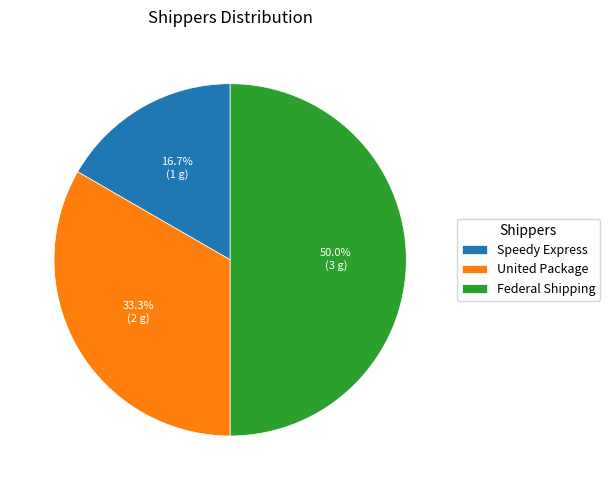

Between Federal Shipping and Speedy Express, which is larger?

Federal Shipping